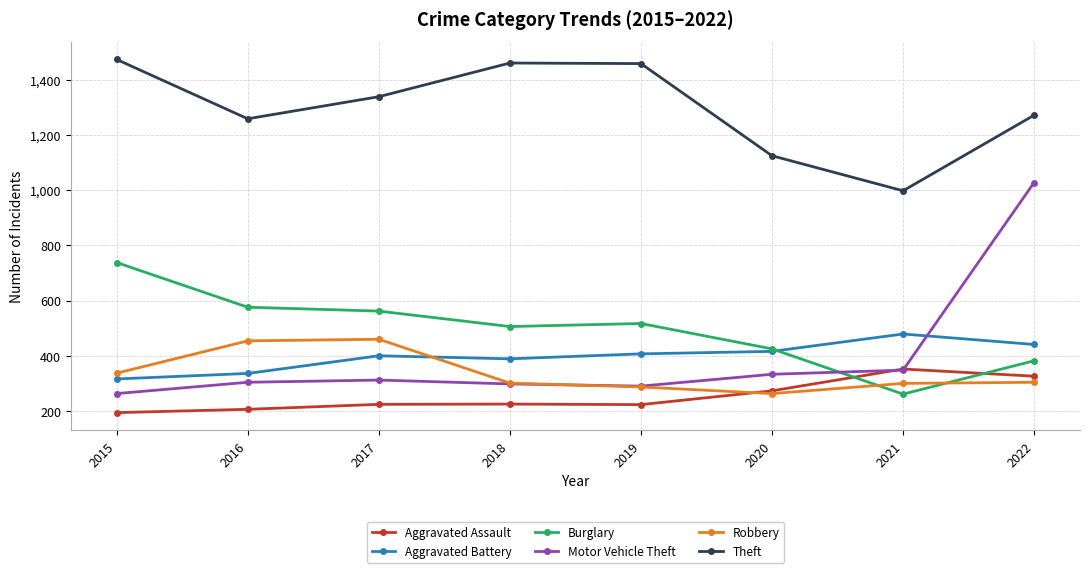

What is the total value across all series at 2022?

3753